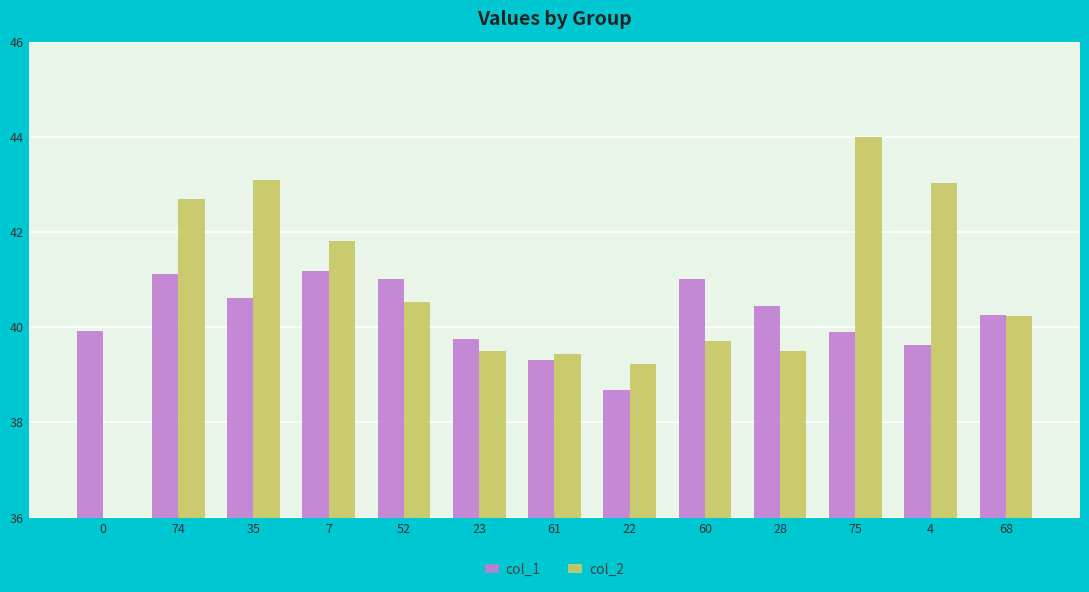

At which label does col_1 reach its peak?

7